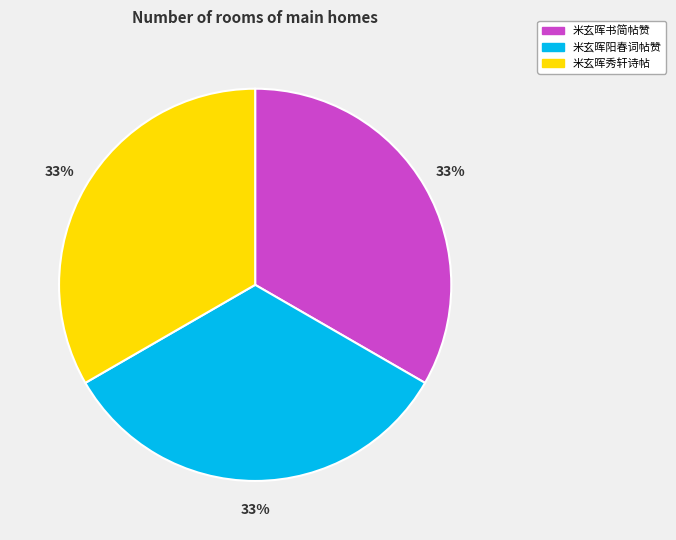

Count the number of slices in the pie.

3